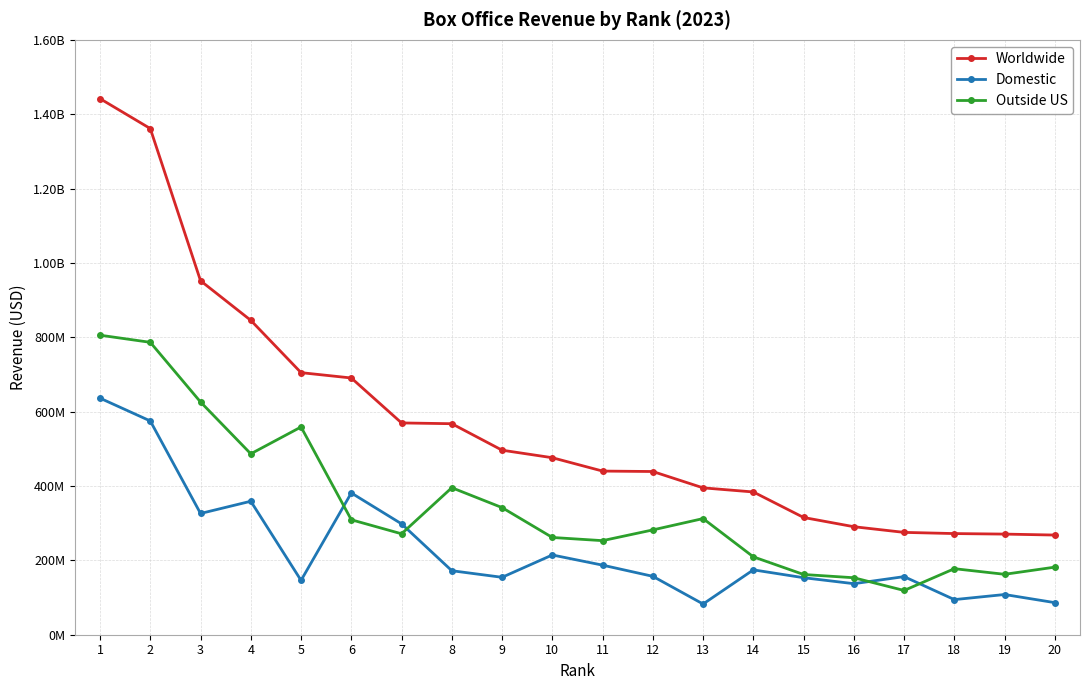

At which label does Worldwide reach its minimum?

20